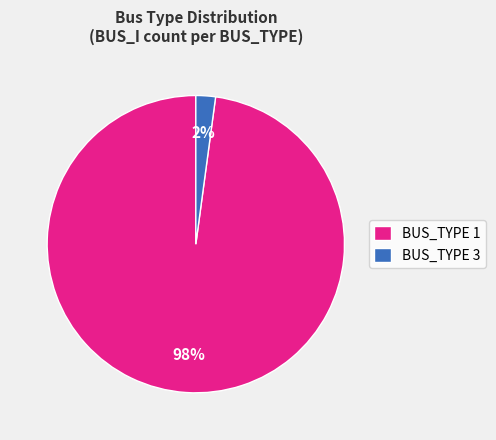

Between BUS_TYPE 3 and BUS_TYPE 1, which is larger?

BUS_TYPE 1